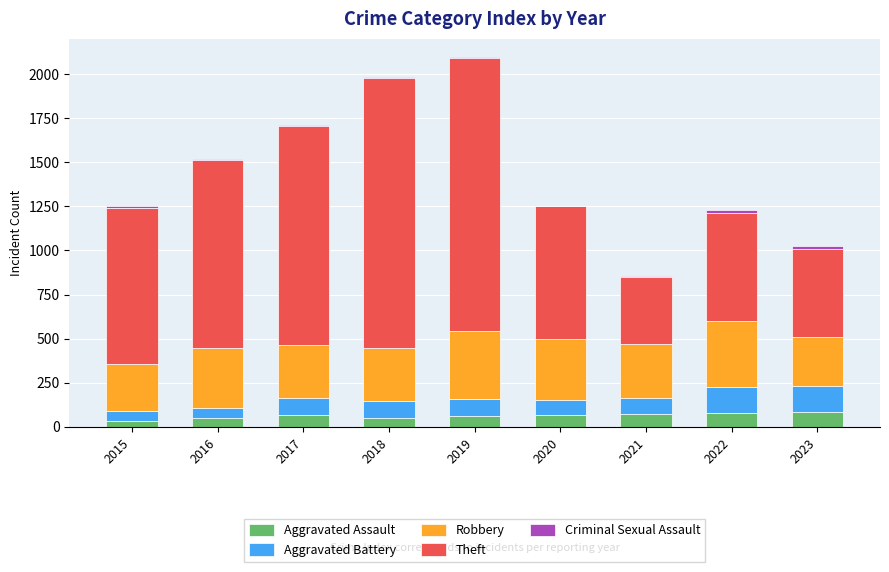

Is it true that Aggravated Assault equals 49 at 2018?

True